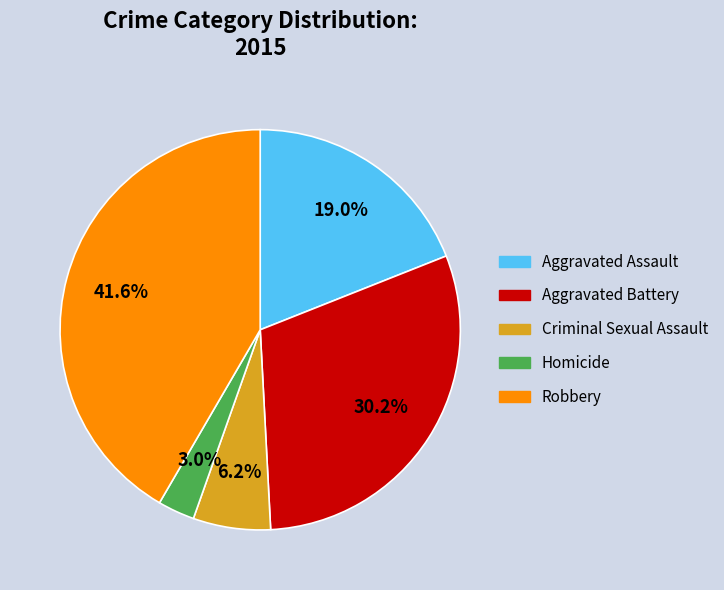

Which slice is the largest?

Robbery